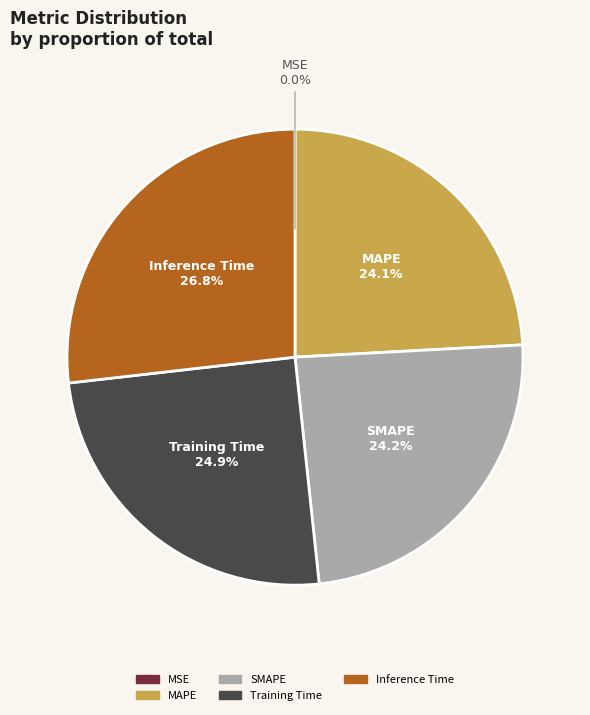

Is the sum of SMAPE and MAPE greater than half?

No